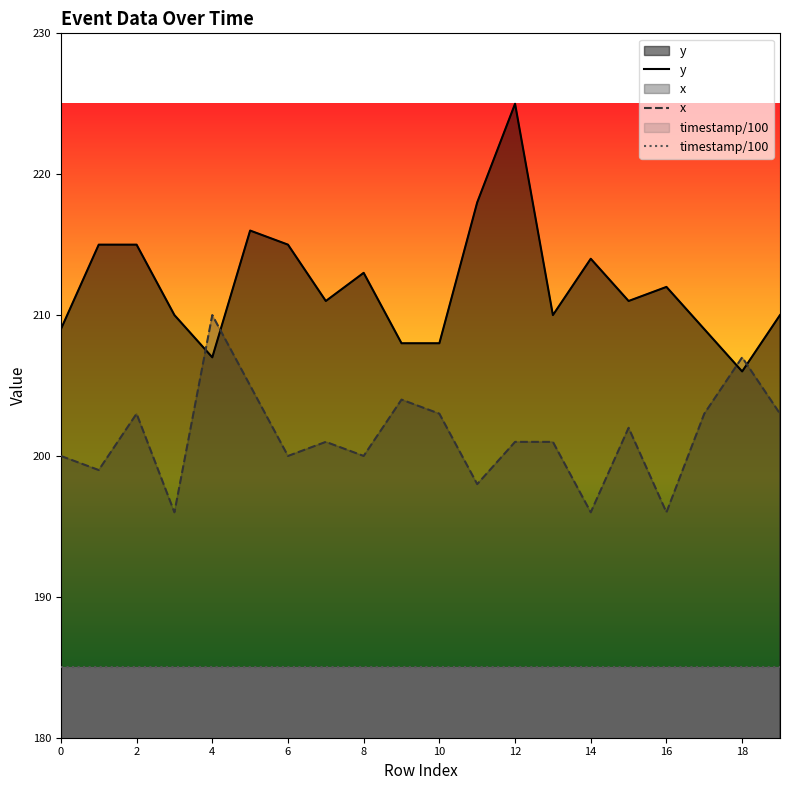

True or false: x and timestamp/100 intersect in this chart.

False